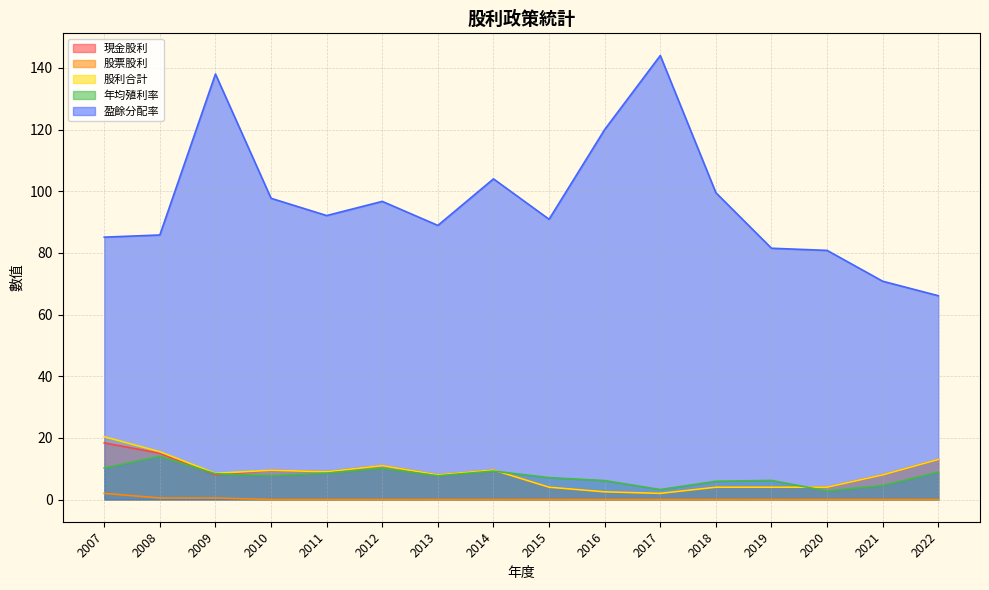

At how many categories does at least one series exceed 87?

10